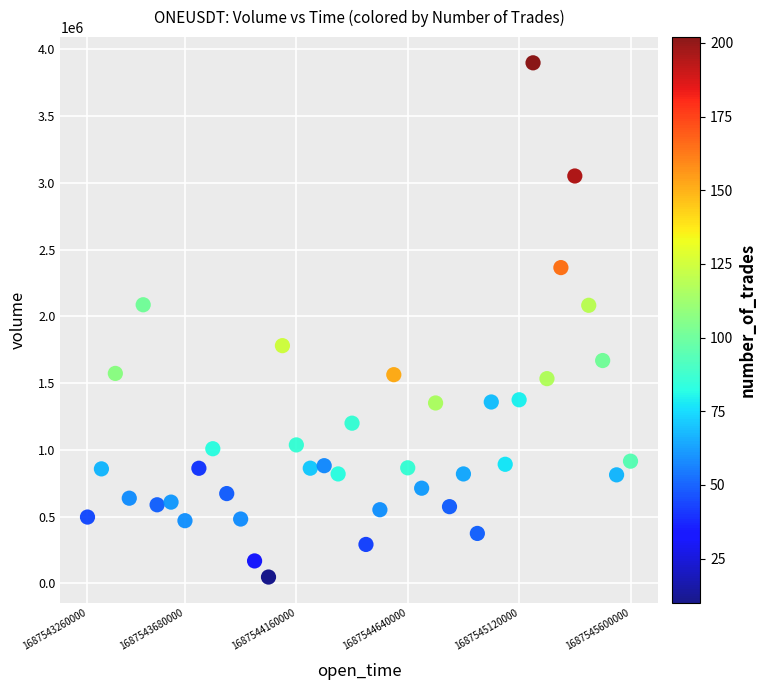

What is the range of X values (max minus min)?

2340000